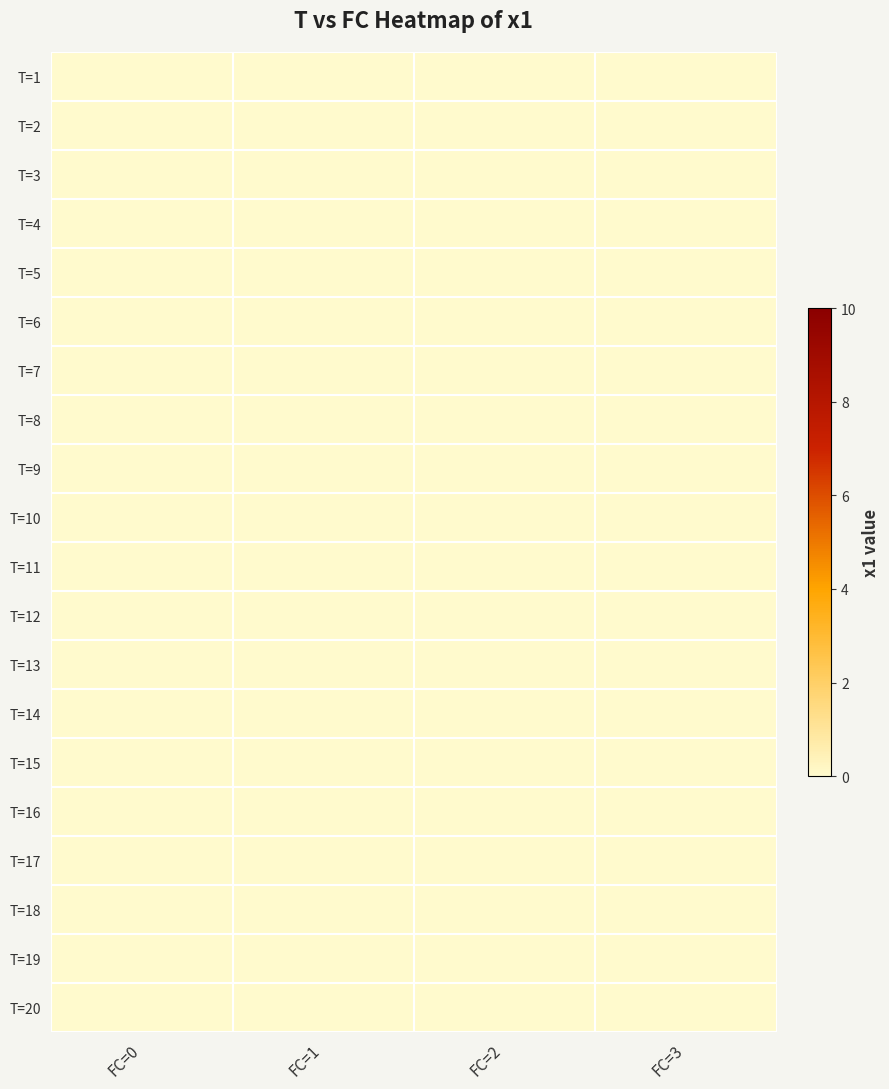

How many categories are shown in the chart?

4